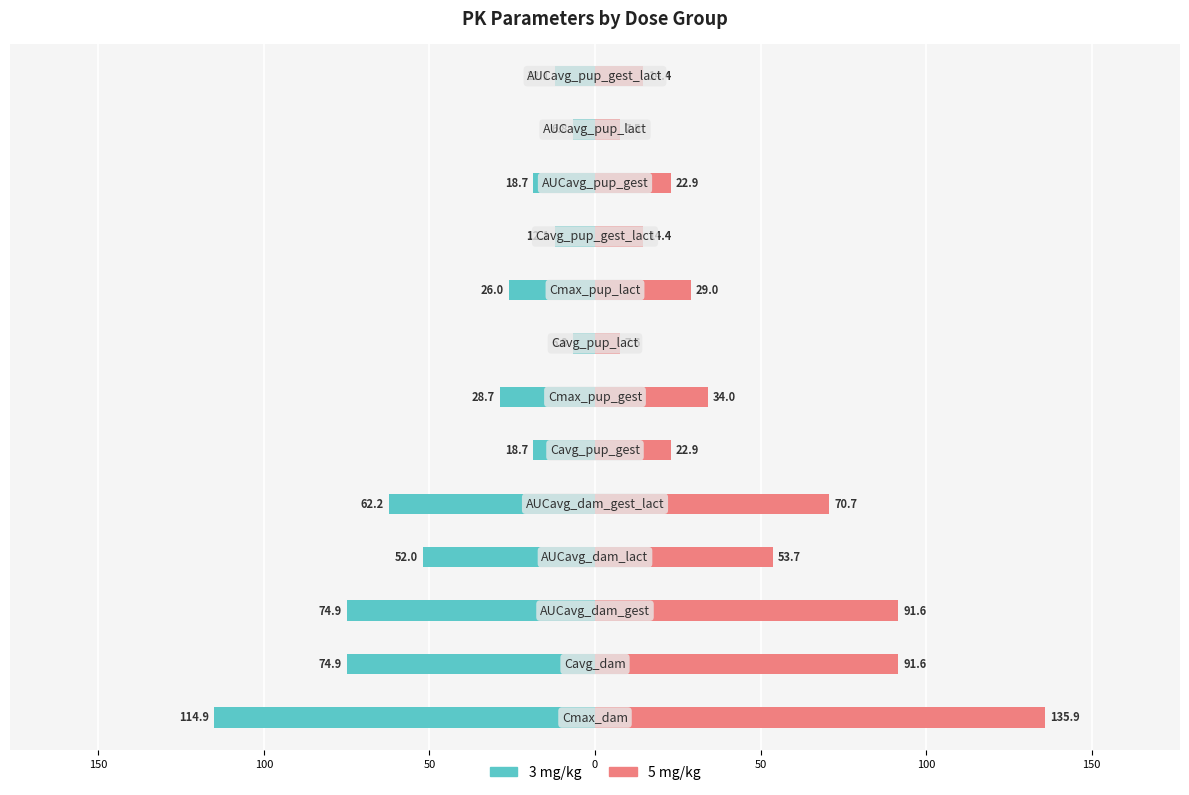

How many data points in 5 mg/kg are above 28?

7